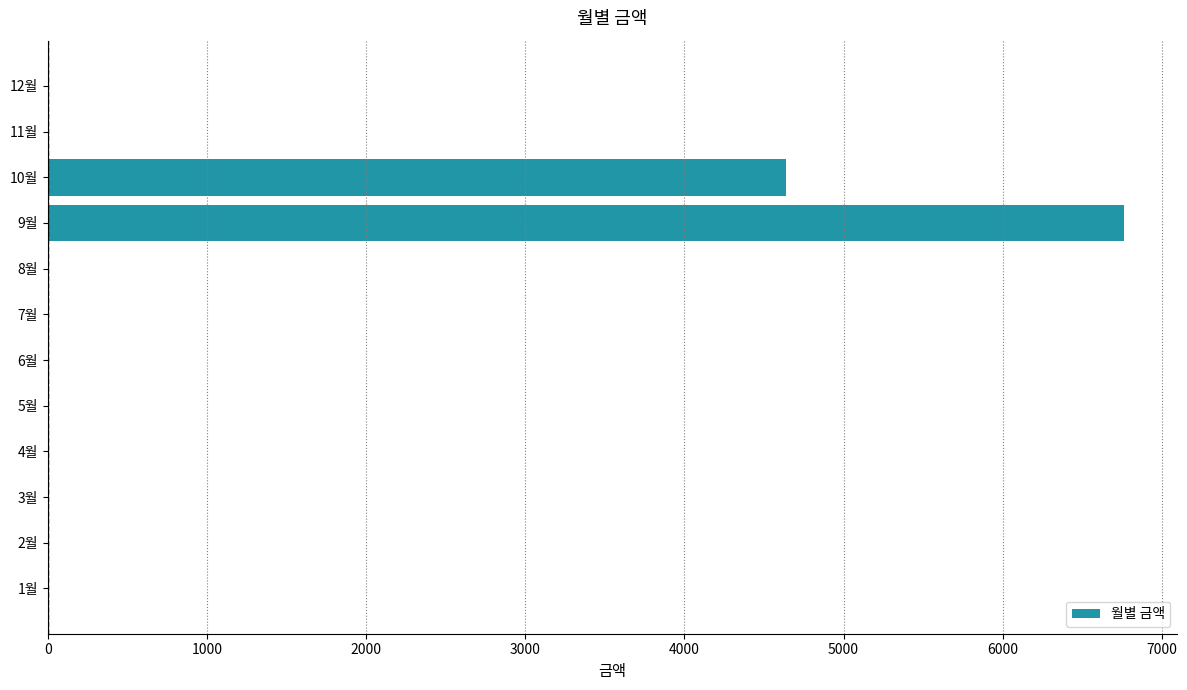

The value at 4월 is -3399. True or false?

False